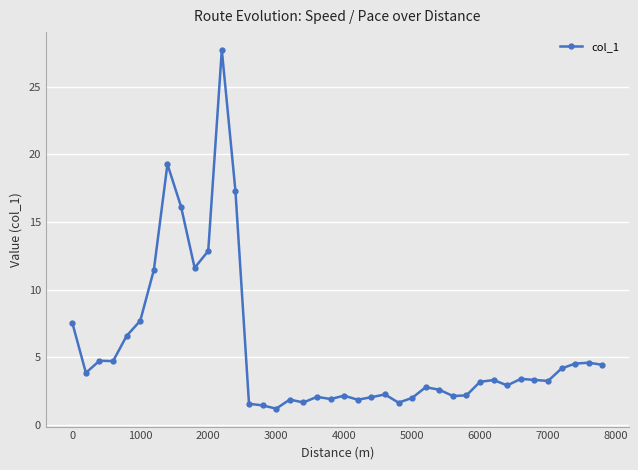

What is the value of the 33rd point from the left?

2.9